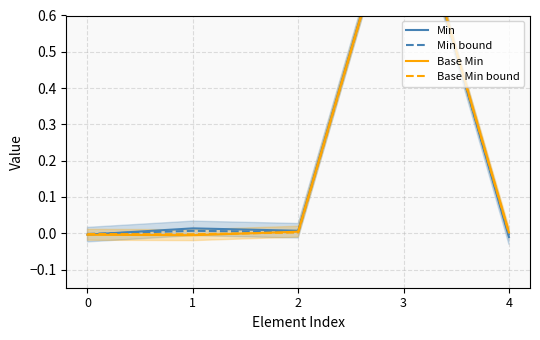

True or false: Base Min bound has more than 0 points higher than both neighbors.

True